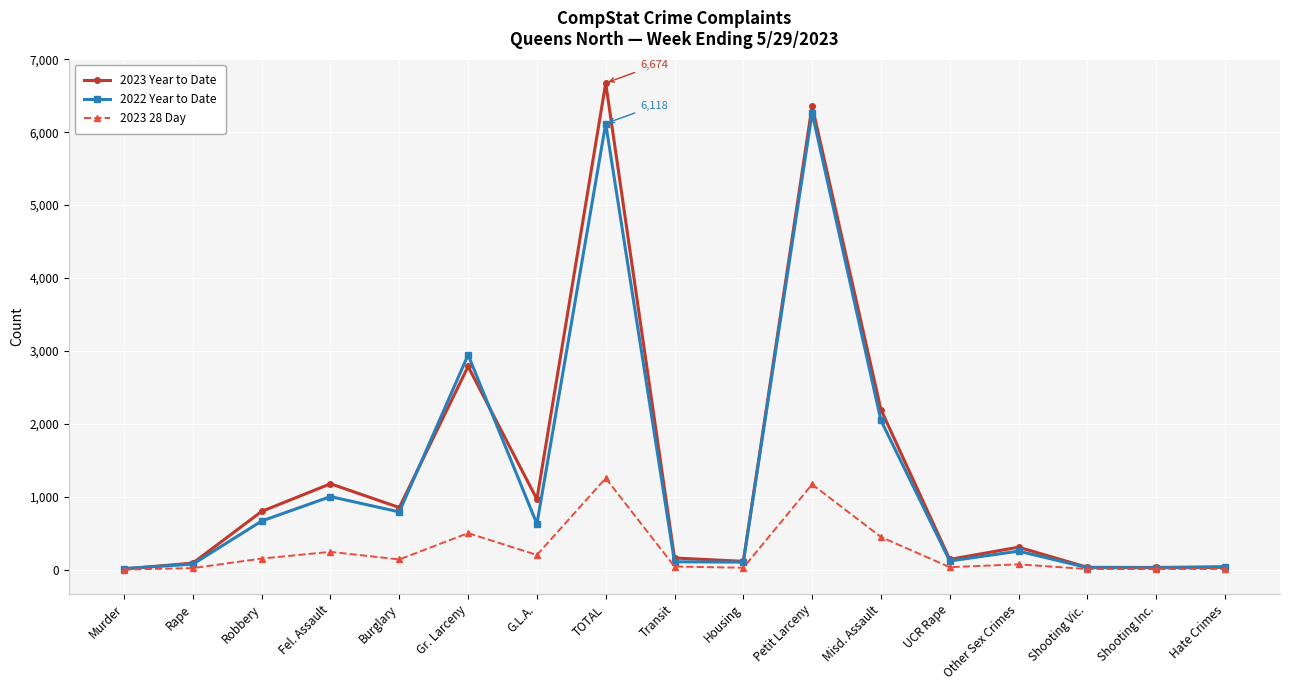

At which category does the chart reach its peak across all series?

TOTAL